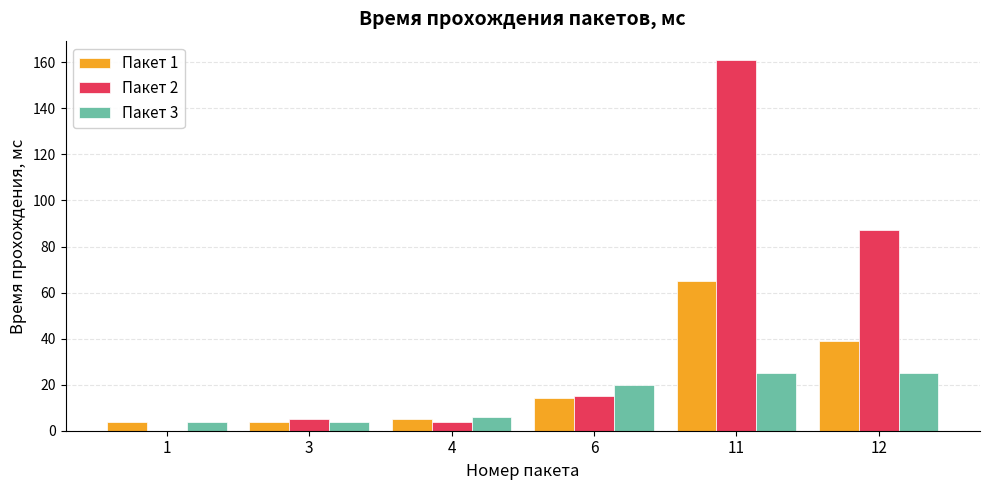

The value of Пакет 1 at 6 is 8. True or false?

False